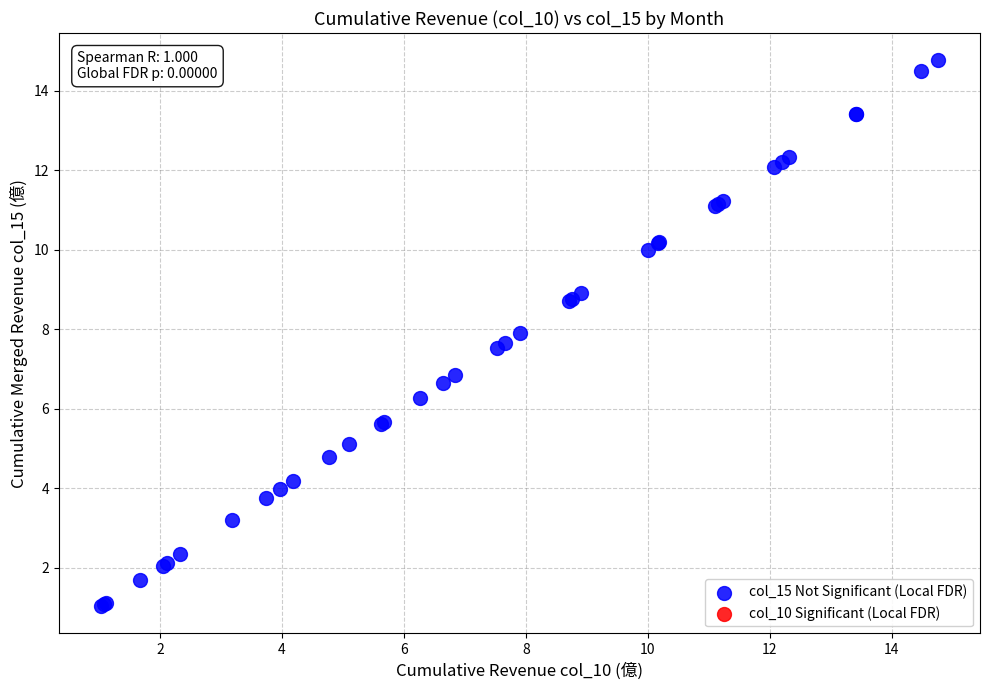

What Y value in the scatter plot is closest to 7?

6.8